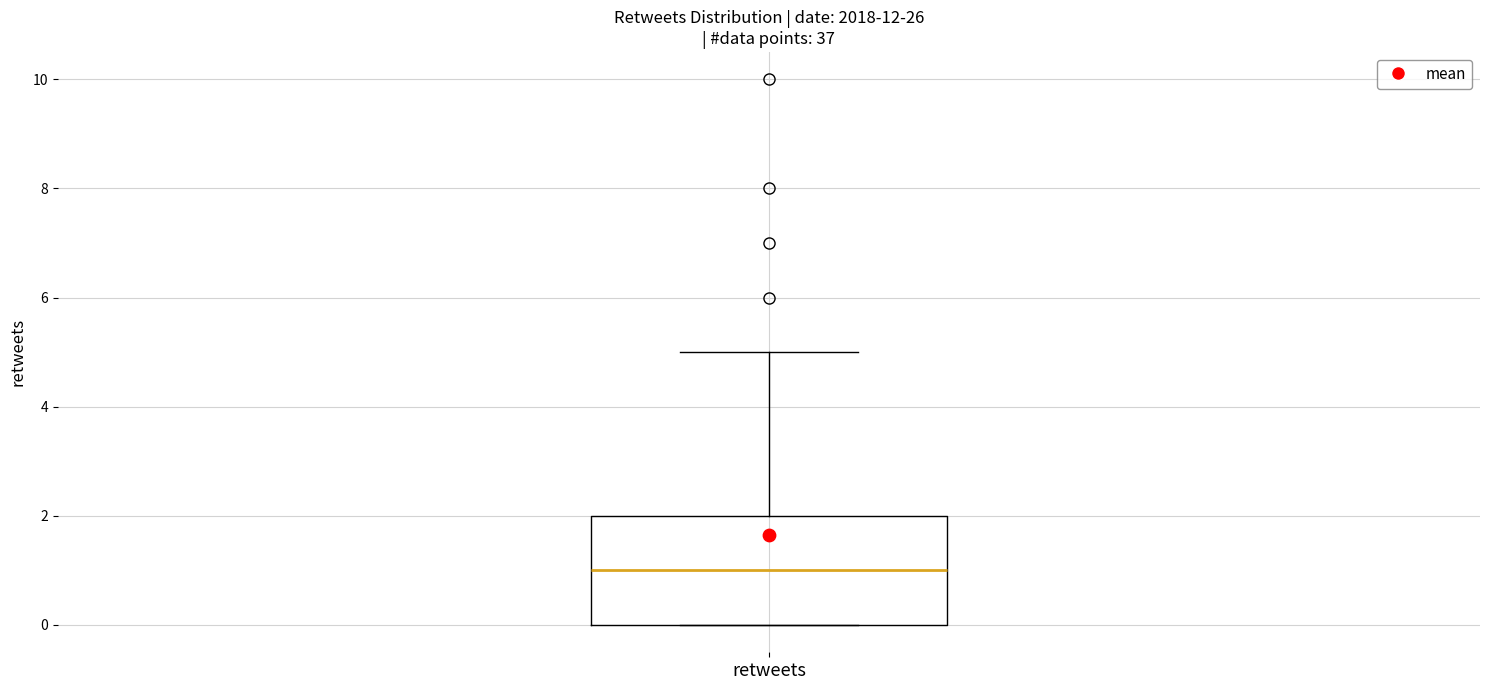

Transcribe this box plot: give where the median line is, the range the box spans, and where the two whiskers end, as read against the y-axis. The values are not printed on the chart, so give them approximately, as read against the axis.

median 1, box 0 to 2, whiskers 0 to 5